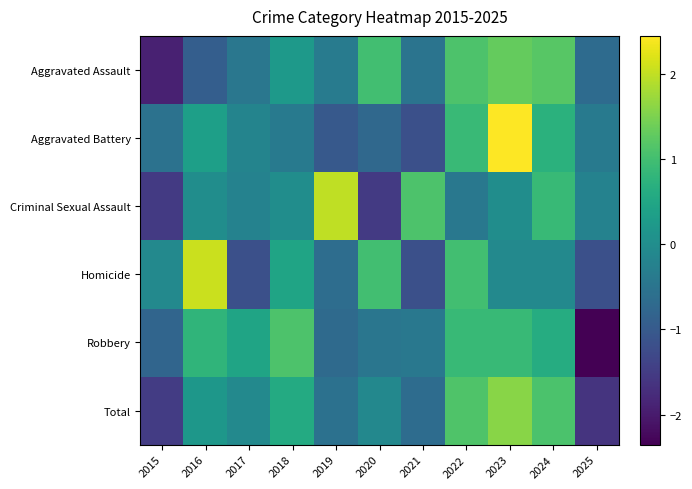

Which series has the largest range (max minus min)?

Aggravated Battery